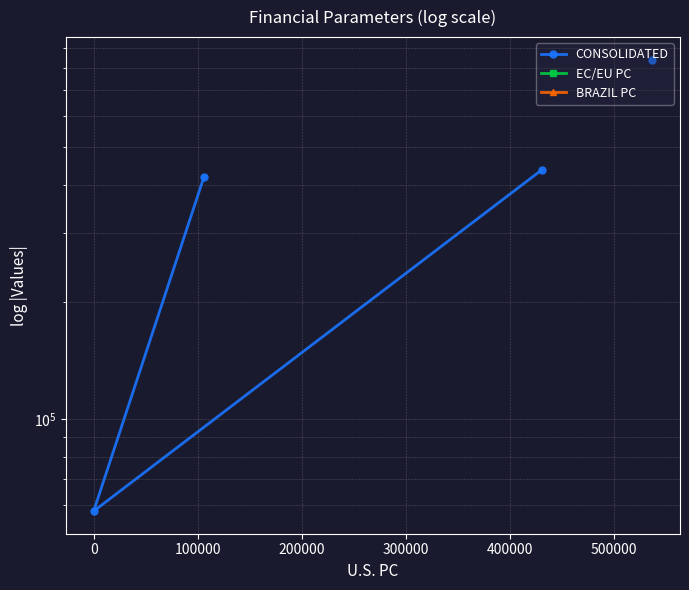

True or false: EC/EU PC and BRAZIL PC intersect in this chart.

False